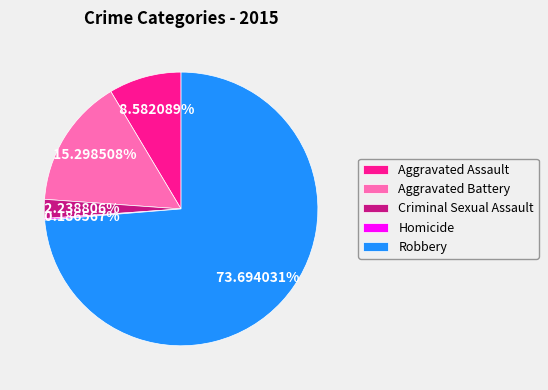

What is the majority slice?

Robbery